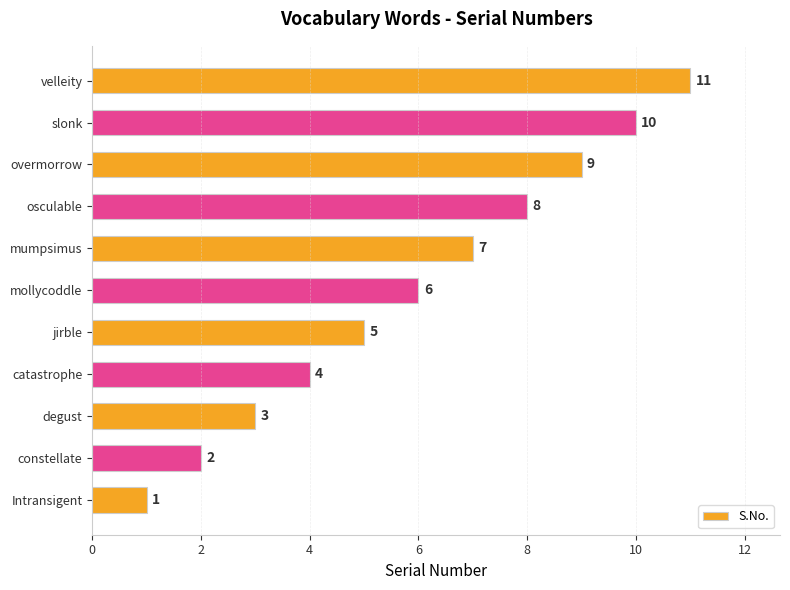

List the labels in order of value, smallest first.

Intransigent, constellate, degust, catastrophe, jirble, mollycoddle, mumpsimus, osculable, overmorrow, slonk, velleity